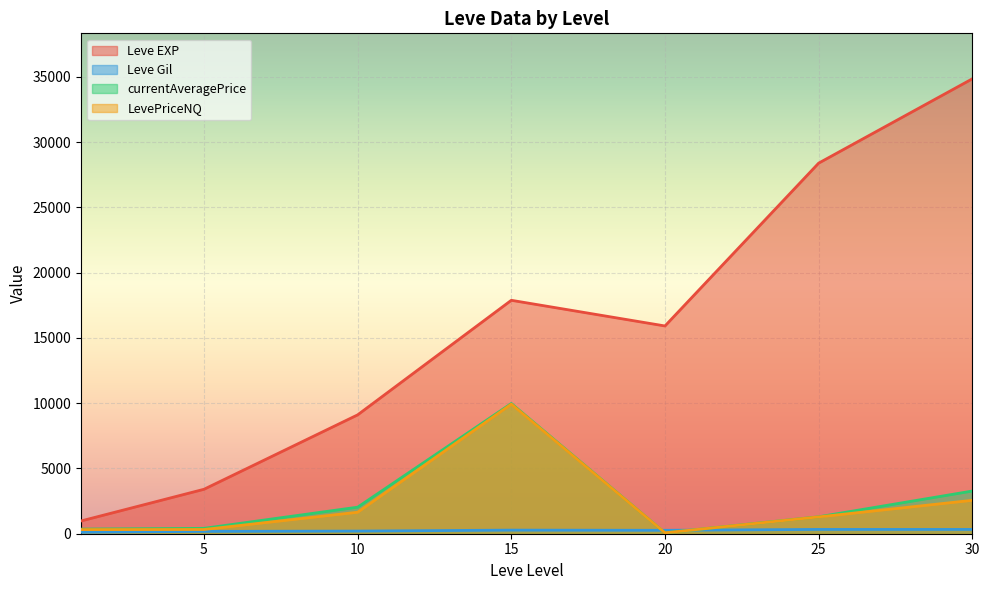

Which series has the largest total across all categories?

Leve EXP